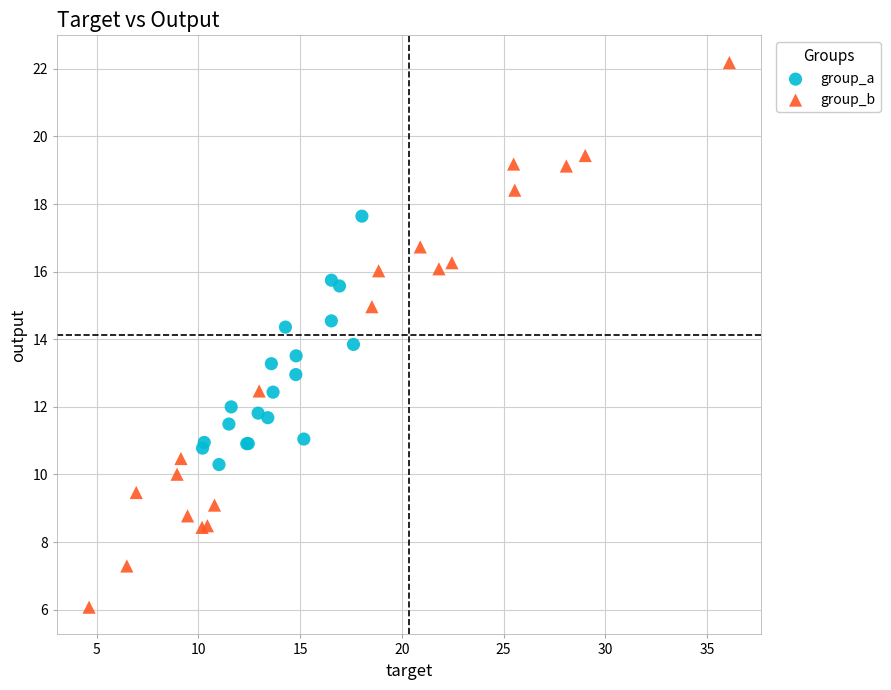

Which series has the widest spread of Y values?

group_b